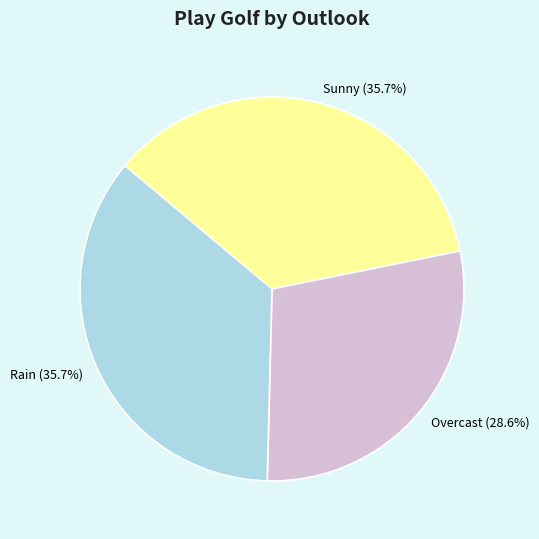

Do Overcast and Sunny together represent more than half of the pie?

Yes